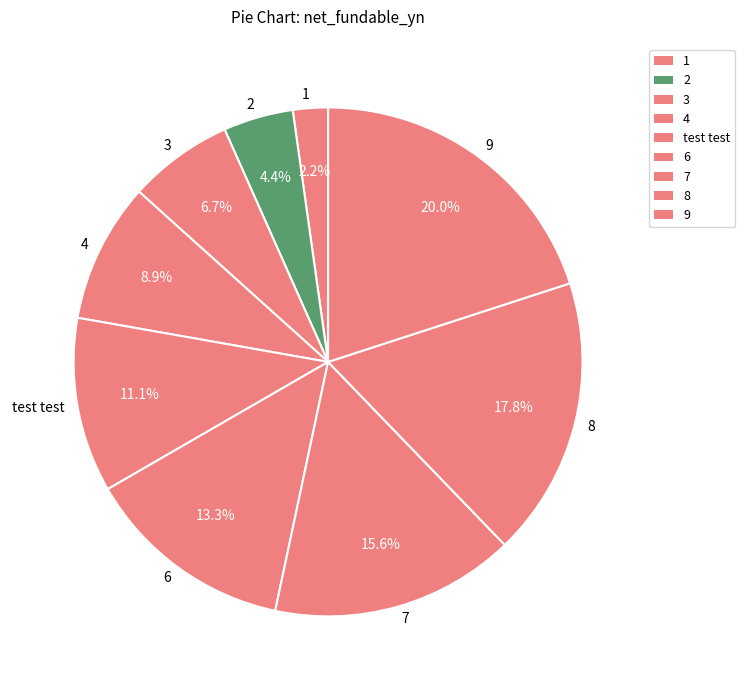

Which has a higher value, 4 or 6?

6